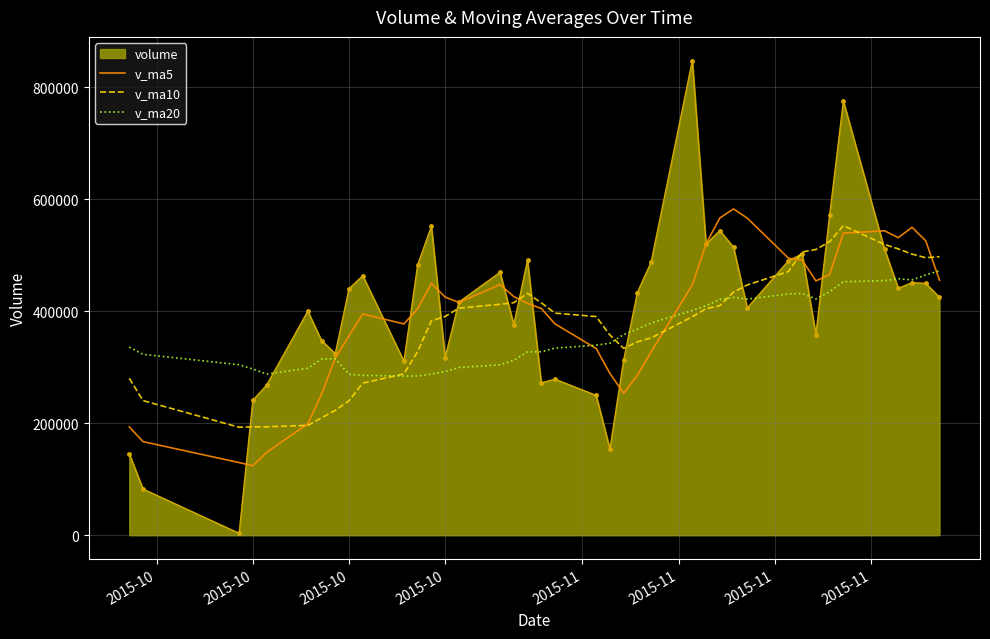

In v_ma10, how many points are lower than both neighbors (excluding endpoints)?

3